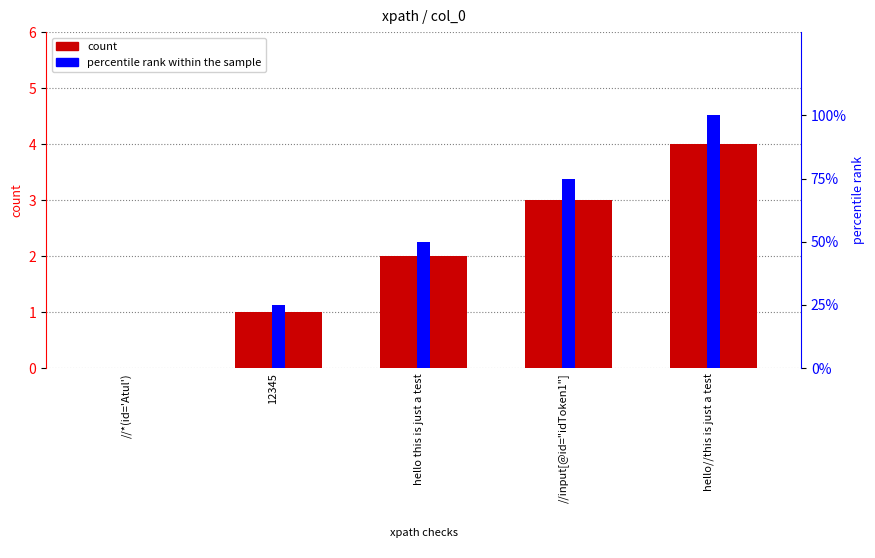

How many bars are there in total?

10